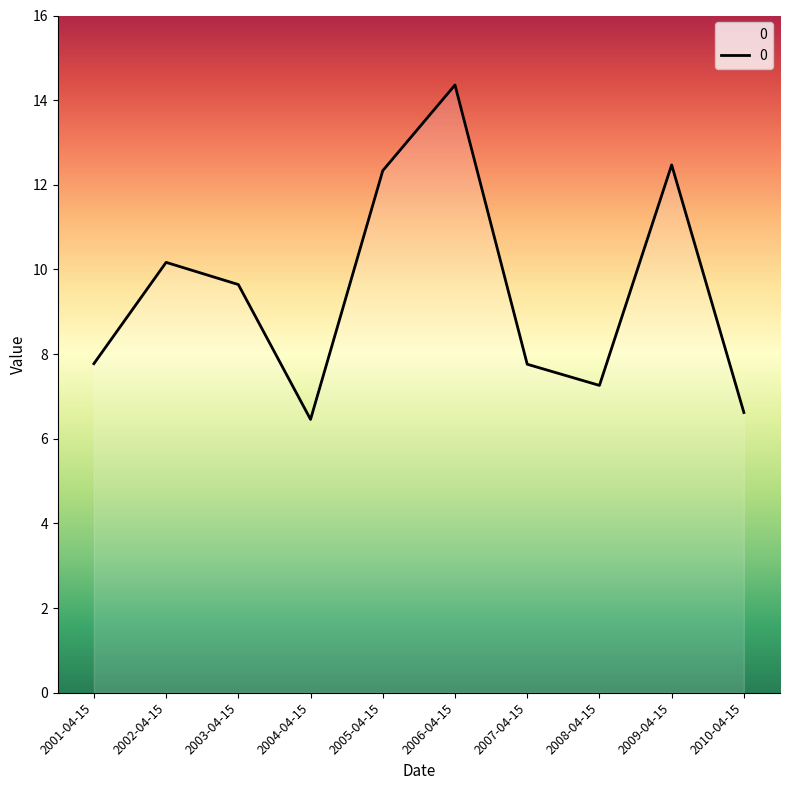

Approximately how many times larger is the value at 2008-04-15 compared to 2002-04-15?

0.7